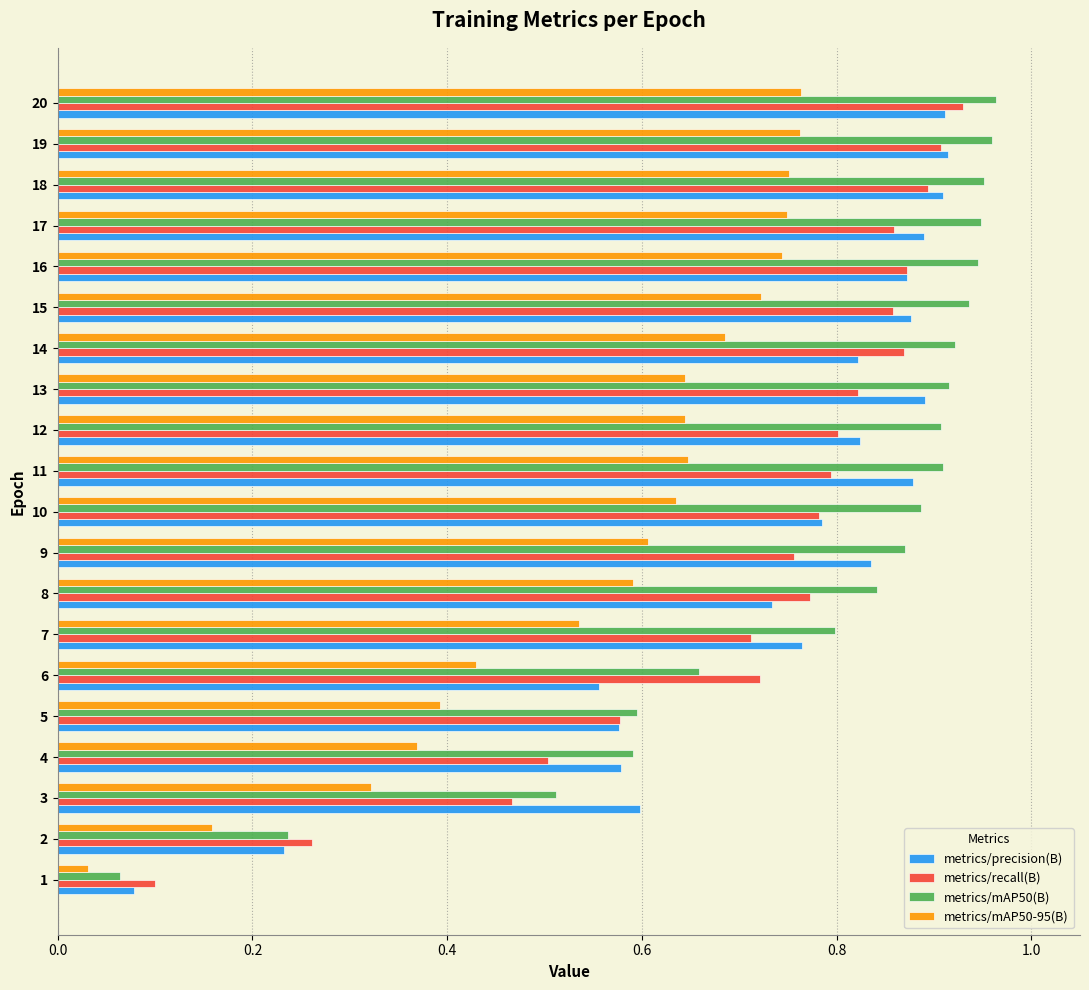

The value of metrics/mAP50(B) at 13 is 0.9. True or false?

True